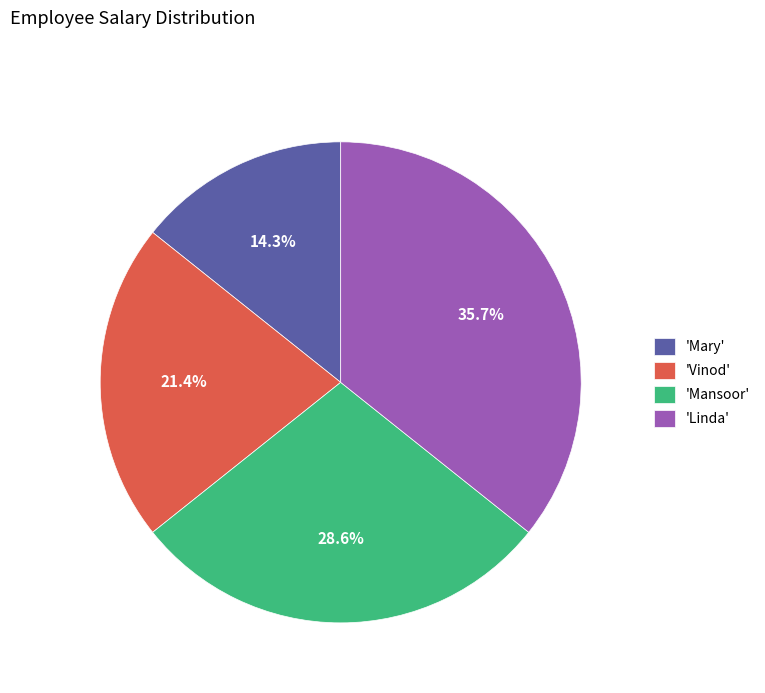

Does any single category account for the majority?

No